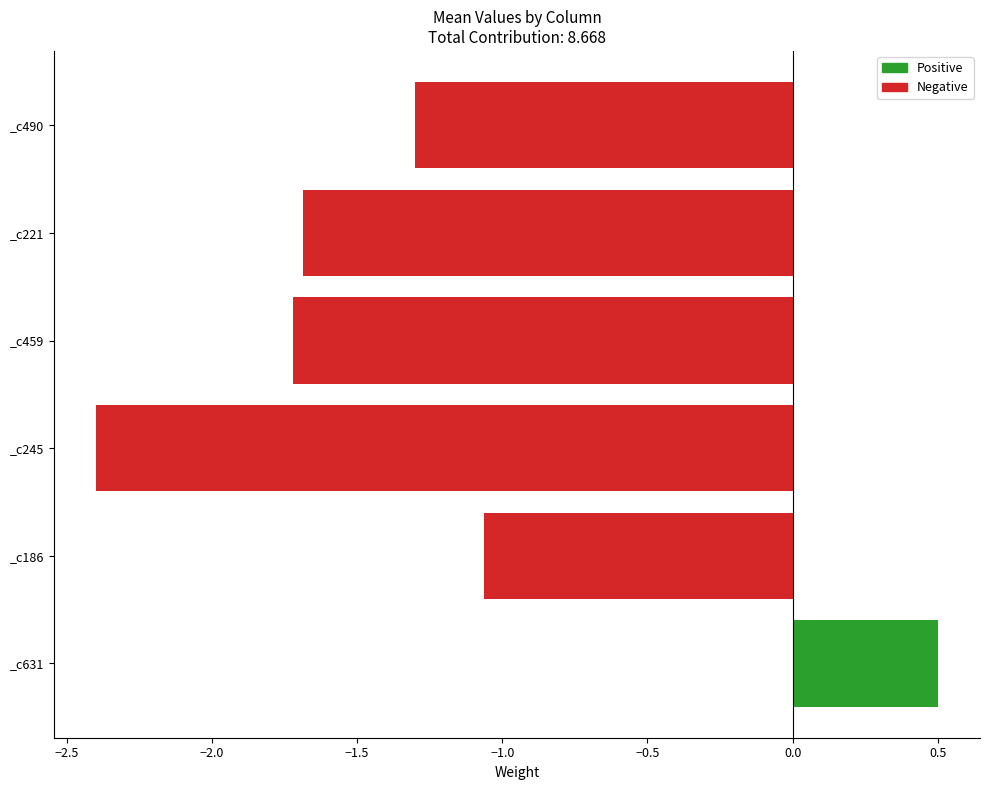

Is it true that Negative equals -1.3 at −0.5?

True